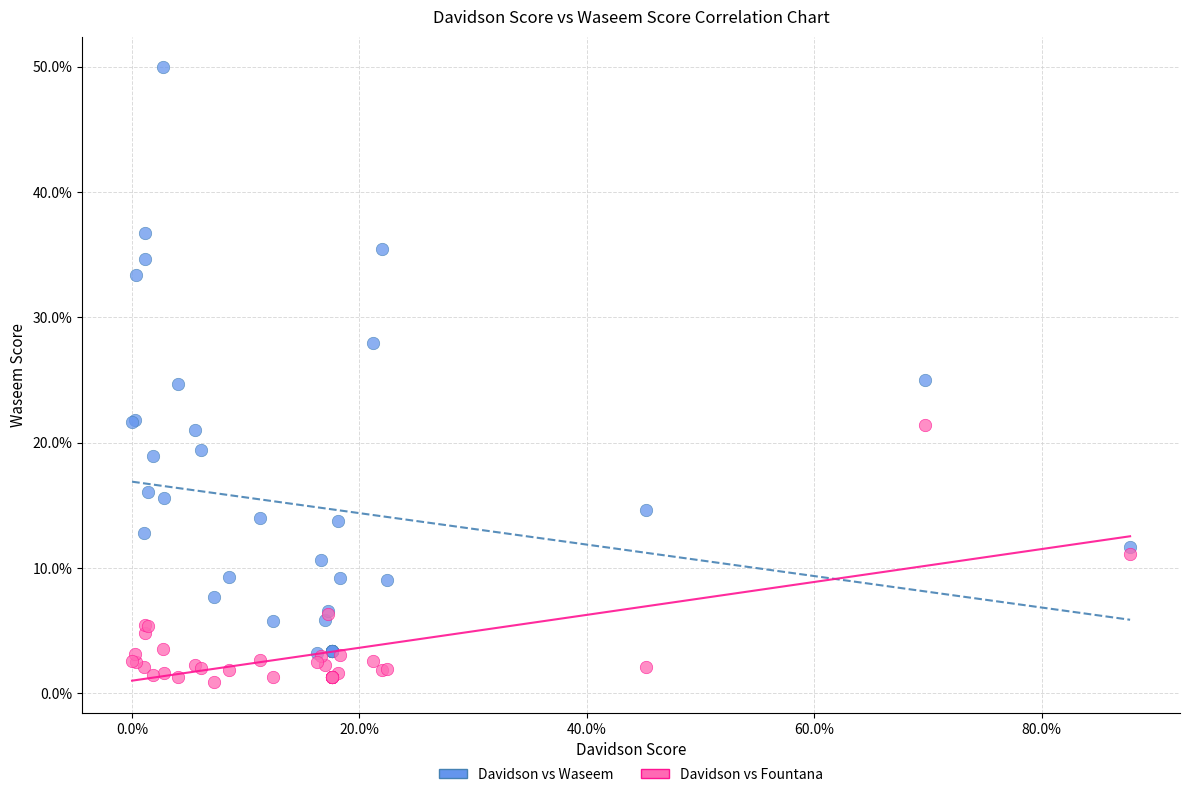

Which series reaches the maximum Y coordinate?

Davidson vs Waseem